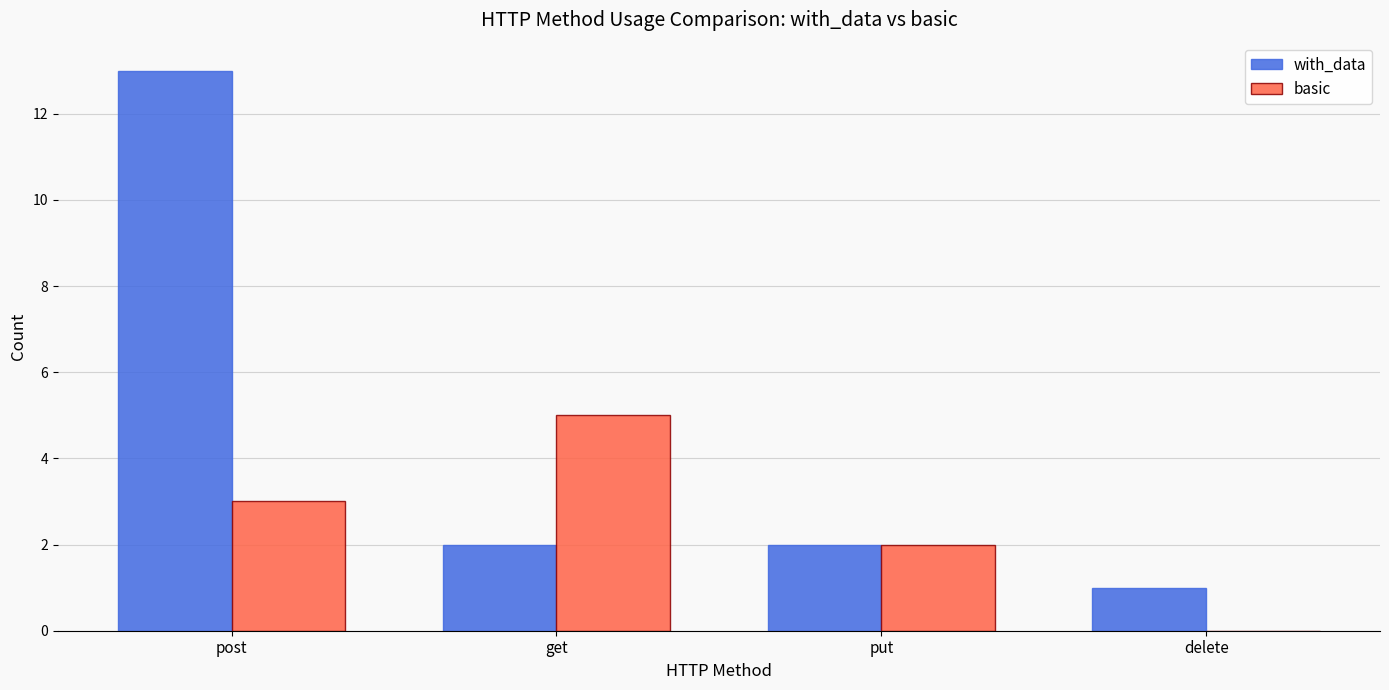

How many series are shown in this chart?

2